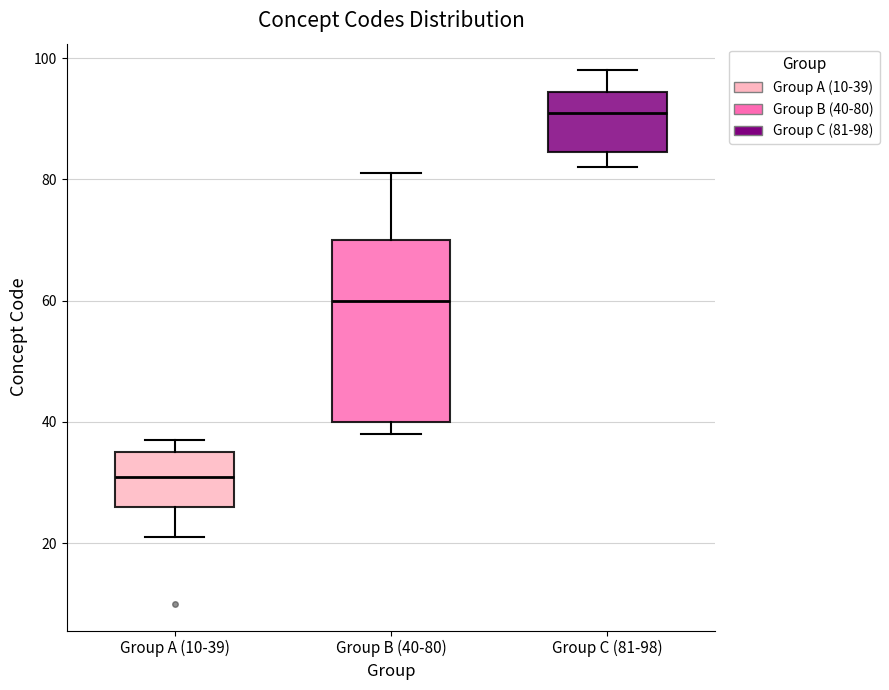

Which box's median line is the highest?

Group C (81-98)